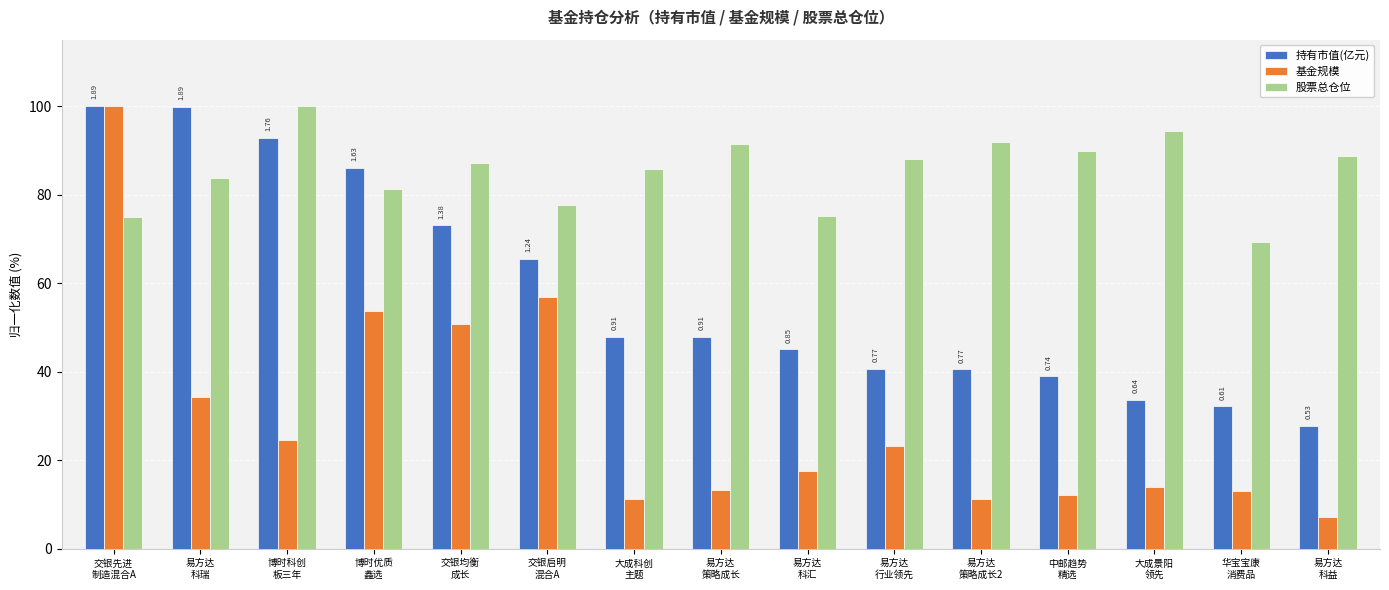

What is the sum of the 基金规模 values at 中邮趋势
精选 and 易方达
行业领先?

35.4